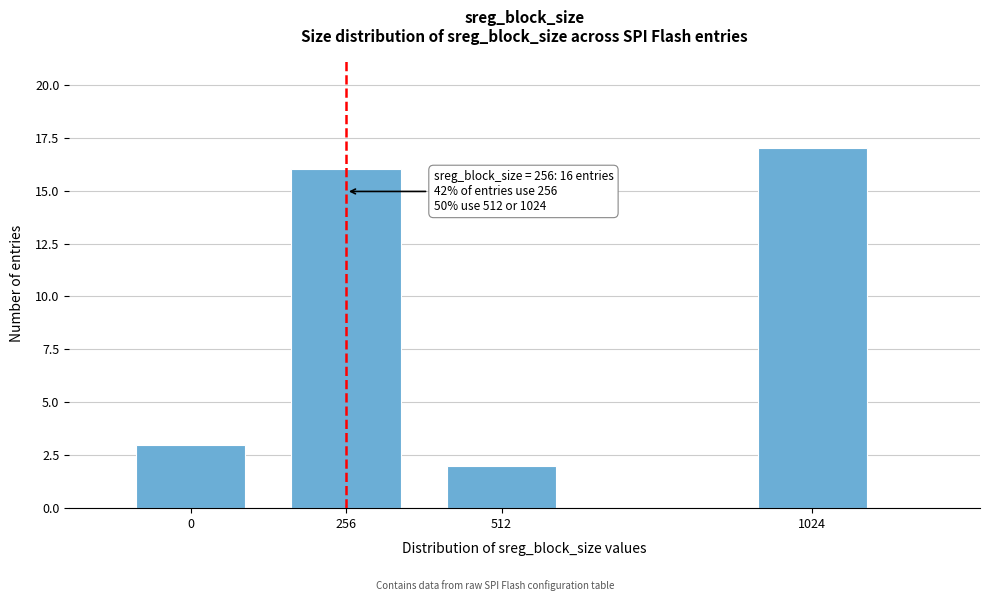

Reading left to right, list all the values displayed in this chart.

0=3	256=16	512=2	1024=17